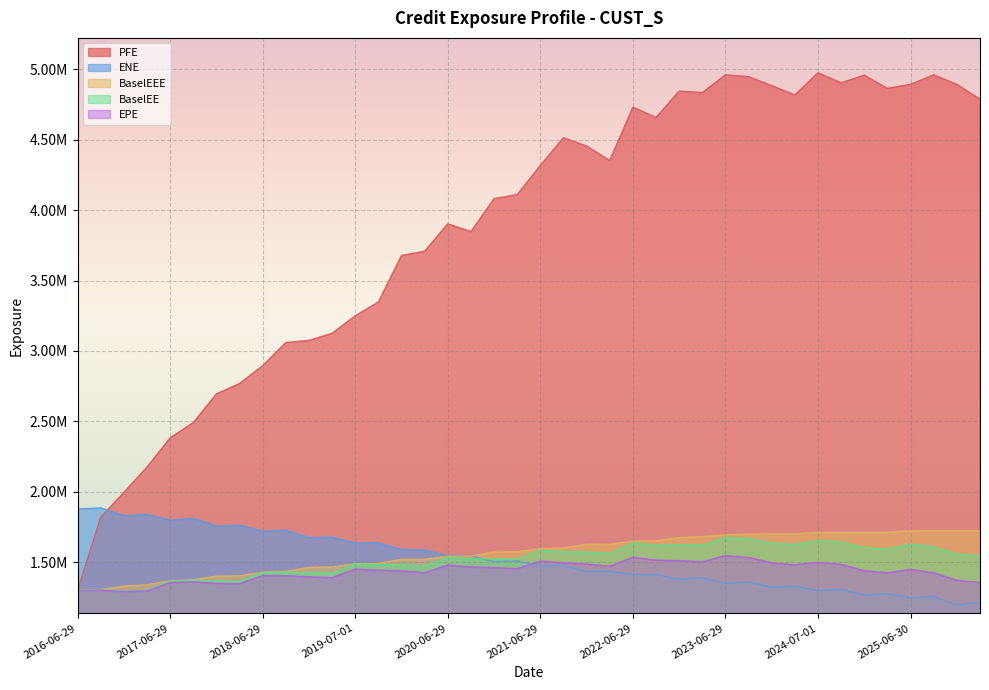

At how many categories does at least one series exceed 4188307?

20